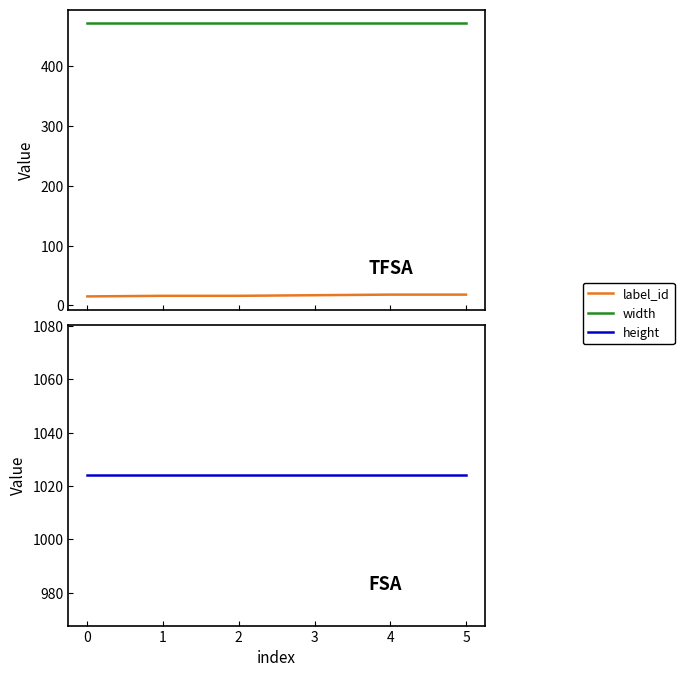

Is the value of height at 2 greater than the value of width at 3?

Yes